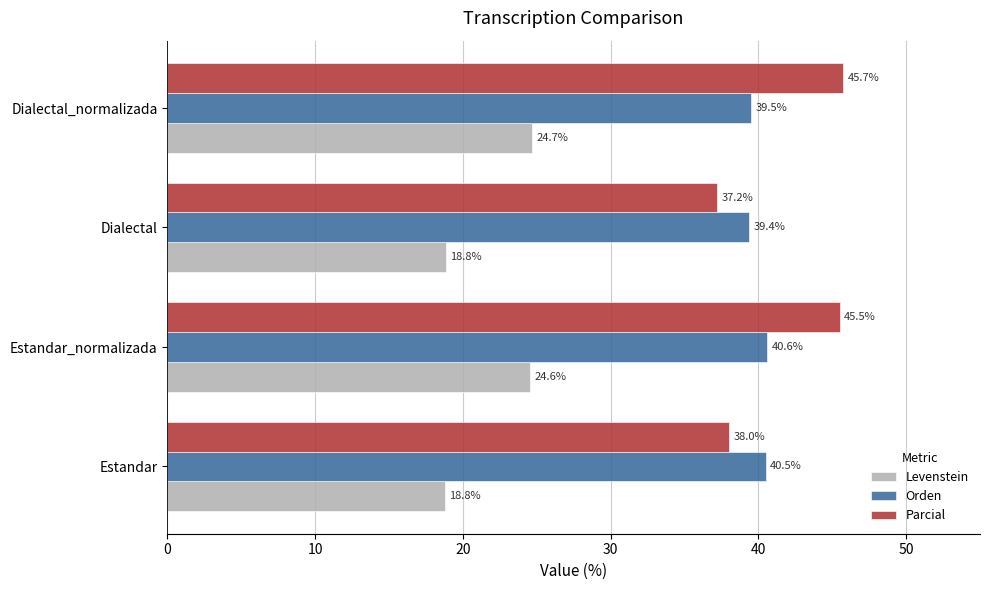

Count the number of categories in the chart.

4